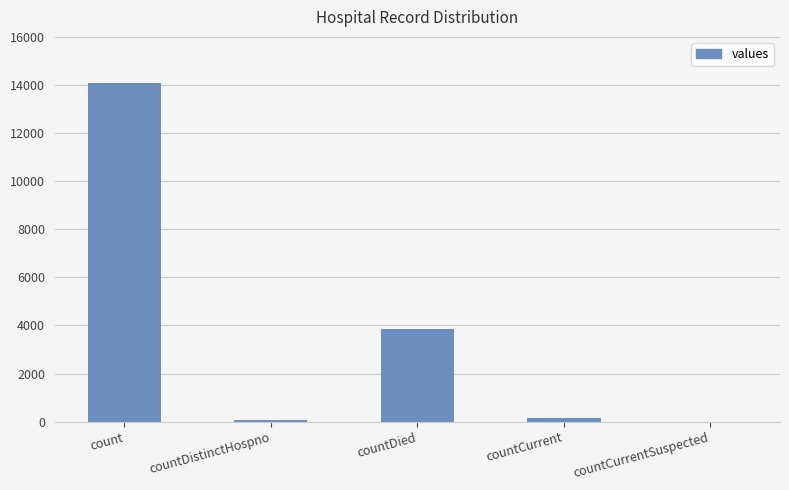

Is it true that the value at countDied is 1297?

False